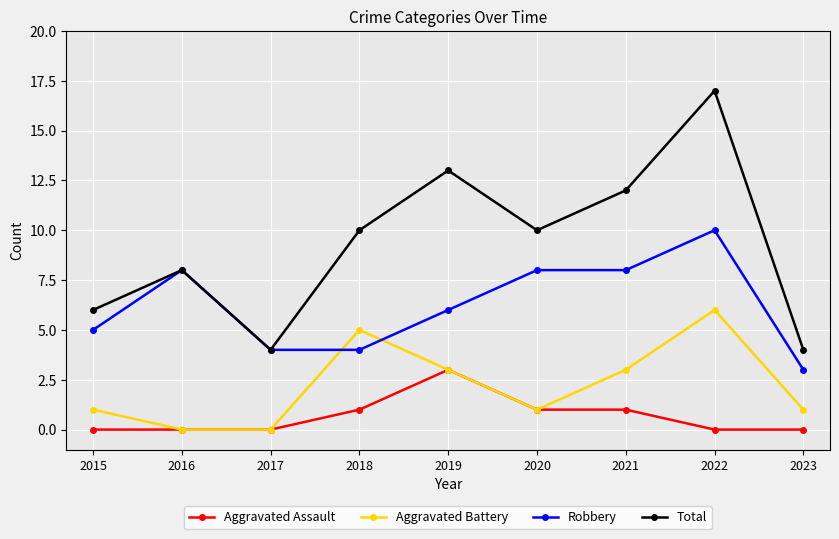

True or false: Aggravated Assault and Total intersect in this chart.

False